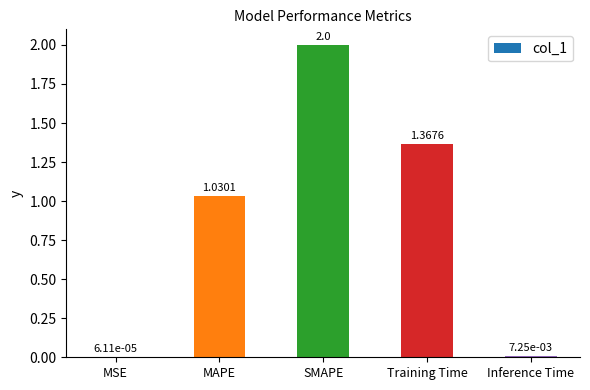

How many values exceed 1?

3